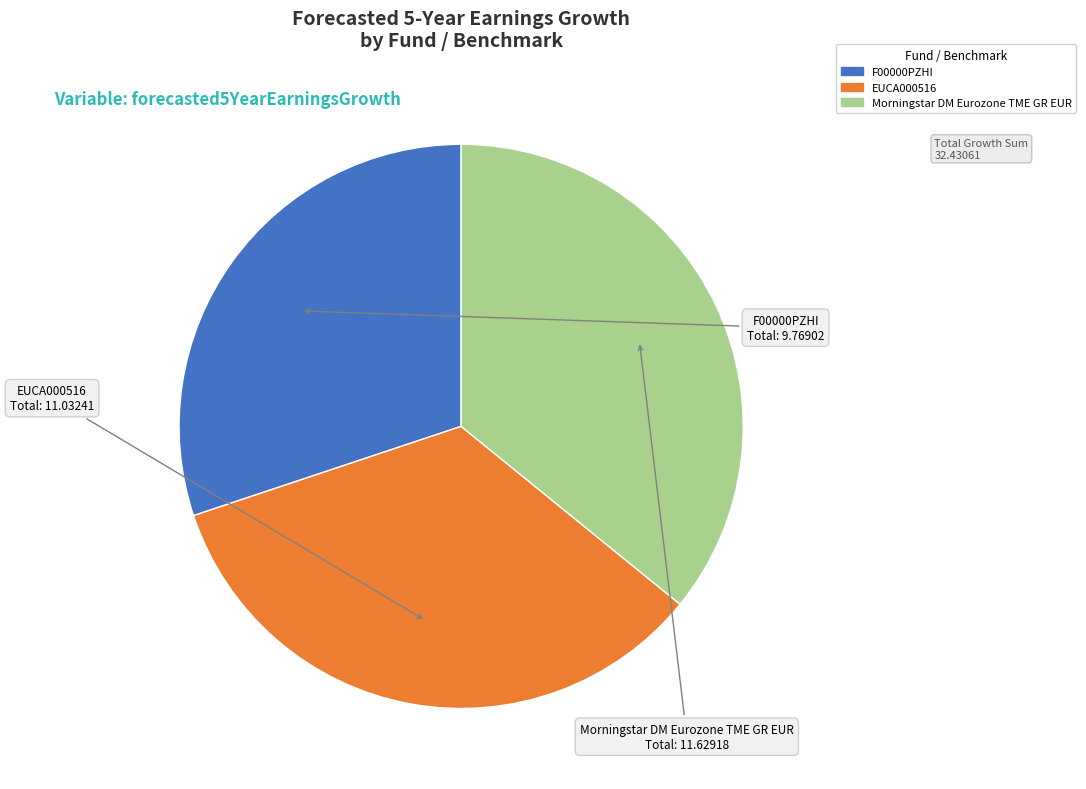

Is EUCA000516 the majority of the pie?

No